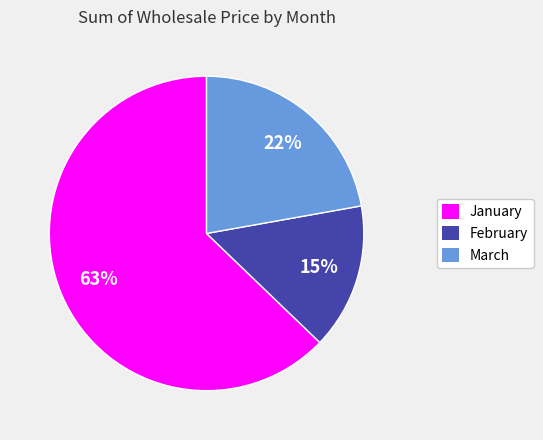

Which category has the smallest portion of the pie?

February